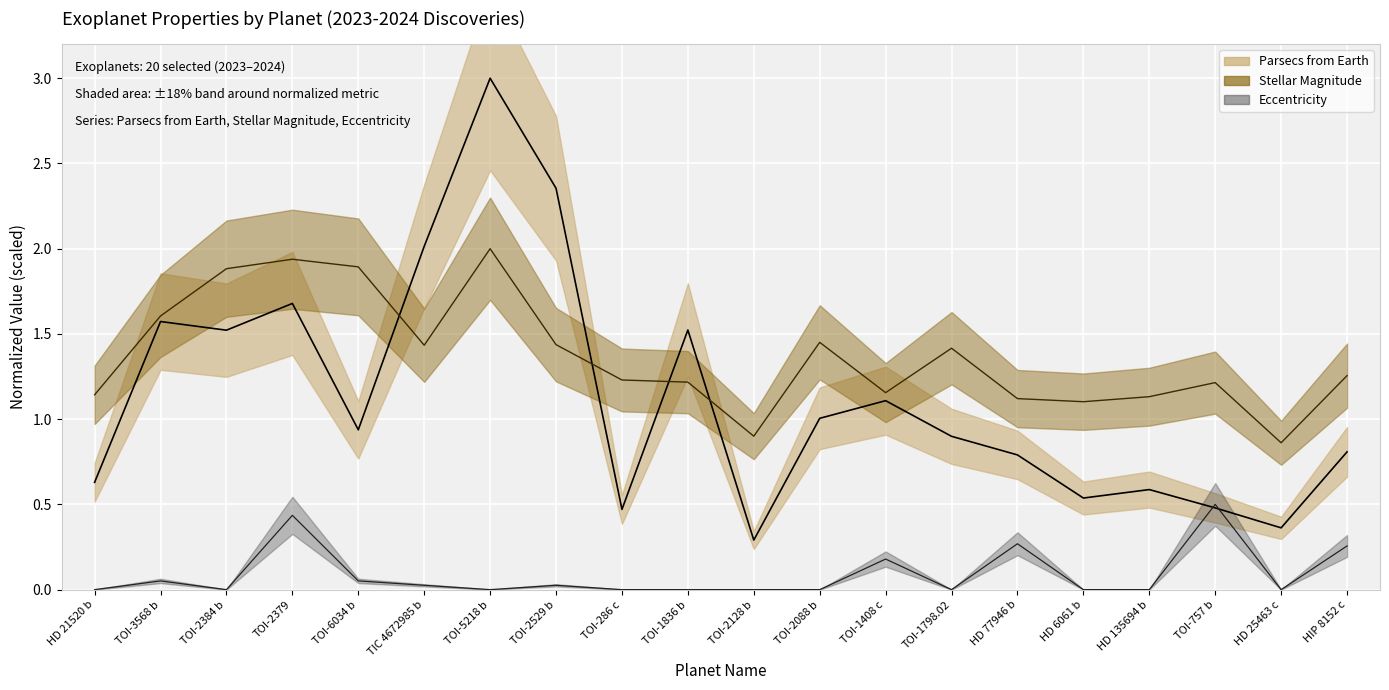

Which series ends up on top after the final intersection of Parsecs from Earth and Stellar Magnitude?

Stellar Magnitude